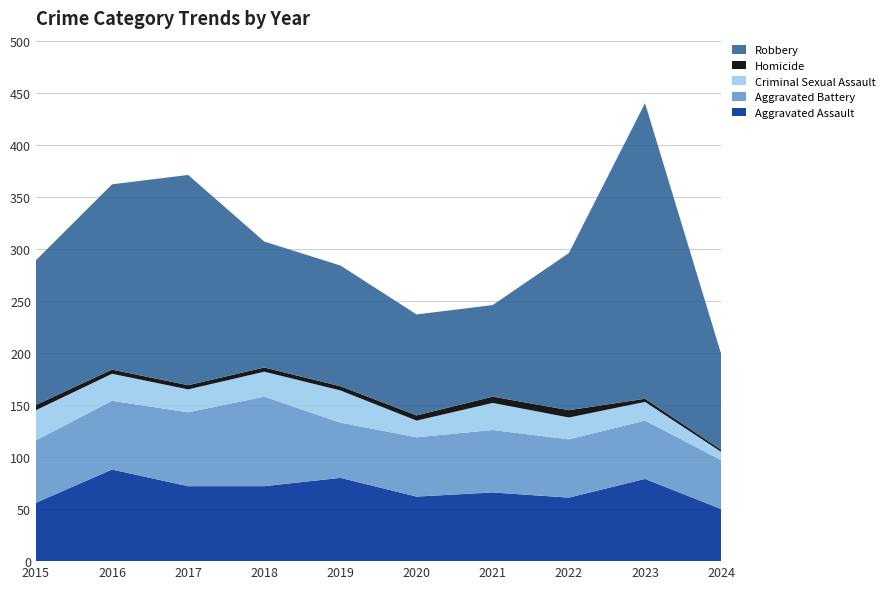

Reading left to right, what are all the values shown in this chart?

Aggravated Assault: 56	88	72	72	80	62	66	61	79	50
Aggravated Battery: 60	66	71	86	53	57	60	56	56	47
Criminal Sexual Assault: 29	26	22	24	31	16	26	21	18	8
Homicide: 5	4	4	4	4	5	6	7	3	2
Robbery: 139	178	202	121	116	97	88	151	284	92